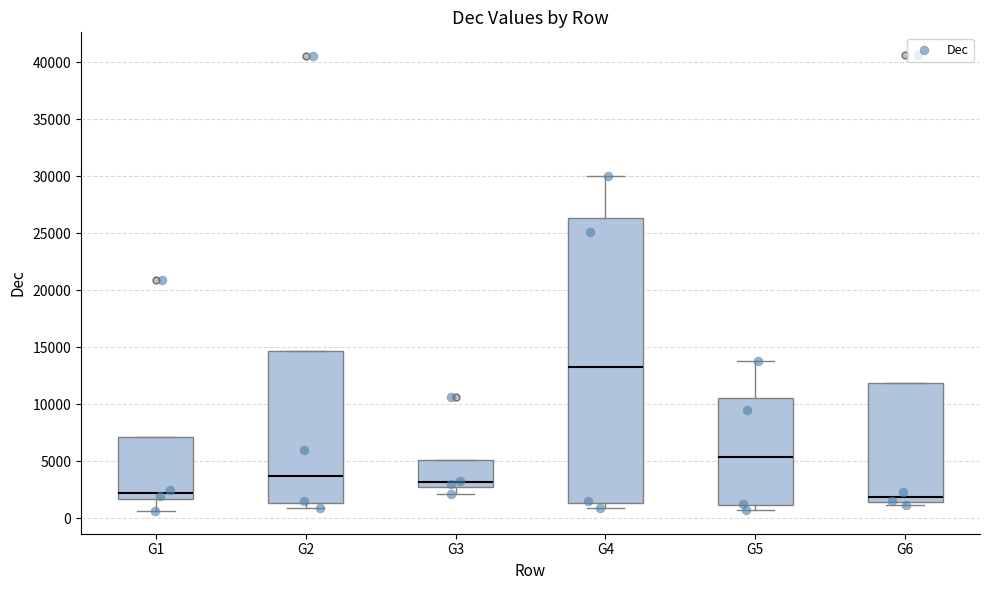

Reading left to right, transcribe this box plot: for each box, give where its median line is, the range the box spans, and where its two whiskers end, as read against the y-axis. The values are not printed on the chart, so give them approximately, as read against the axis.

G1: median 2500, box 1500 to 7000, whiskers 500 to 7000
G2: median 4000, box 1500 to 14500, whiskers 1000 to 14500
G3: median 3000 (just above the box's lower edge), box 3000 to 5000, whiskers 2000 to 5000
G4: median 13500, box 1500 to 26500, whiskers 1000 to 30000
G5: median 5500, box 1000 to 10500, whiskers 500 to 14000
G6: median 2000, box 1500 to 12000, whiskers 1000 to 12000